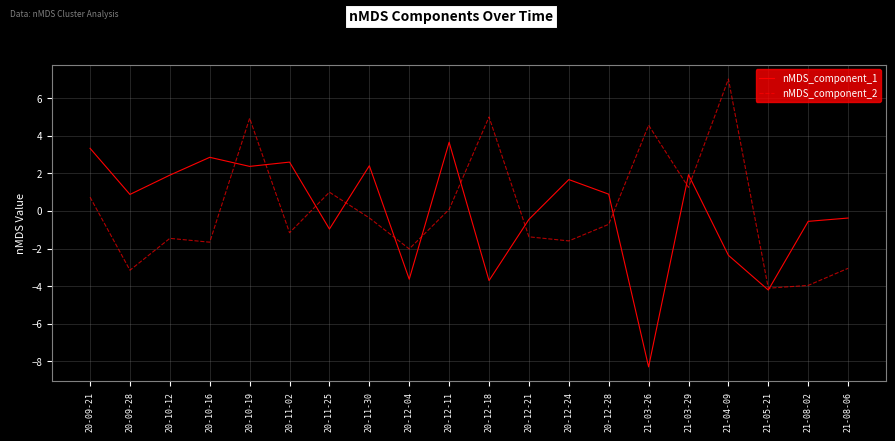

Is the value of nMDS_component_1 at 20-10-19 greater than the value of nMDS_component_2 at 20-10-19?

No